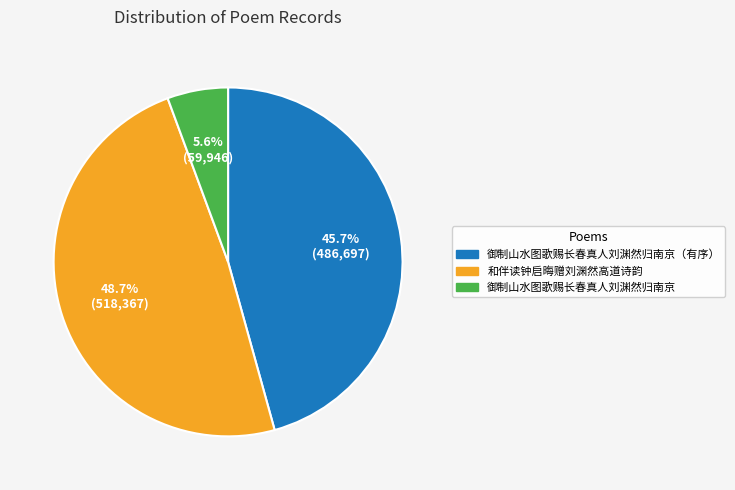

What portion of the pie excludes 5.6% (59,946)?

94.4%